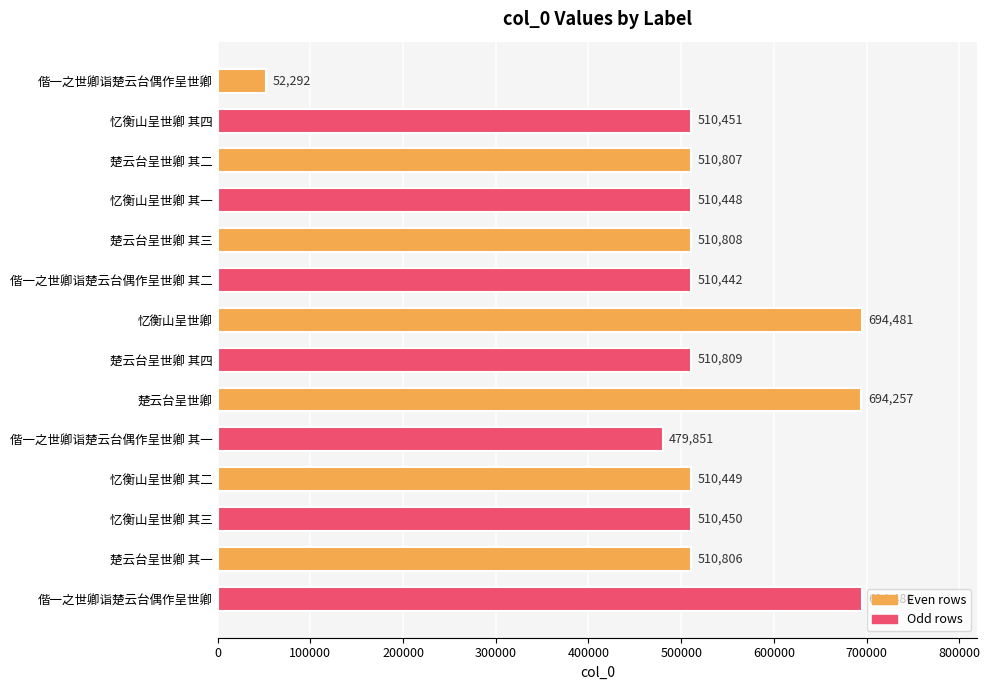

What is the average value?

515059